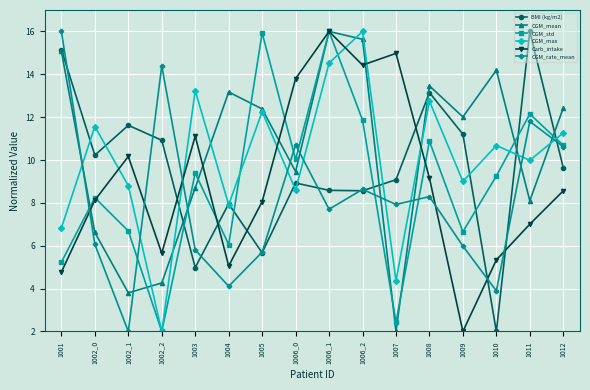

Which series changed the most between 1006_2 and 1012?

Carb_intake